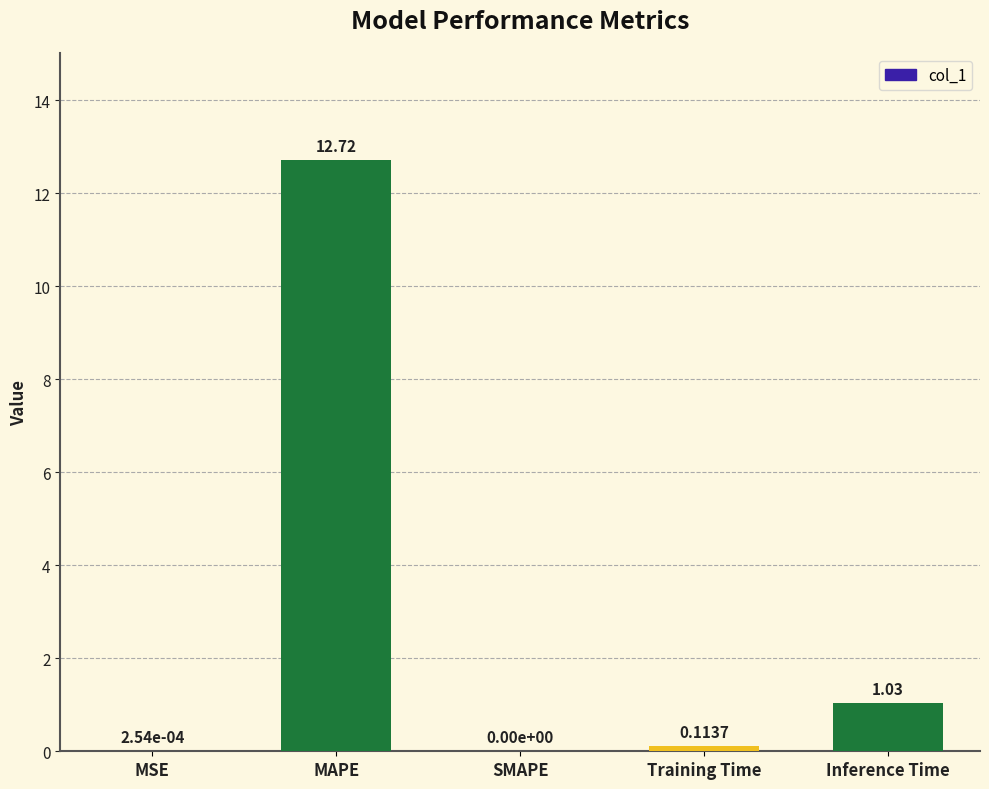

What is the sum of all values?

13.9